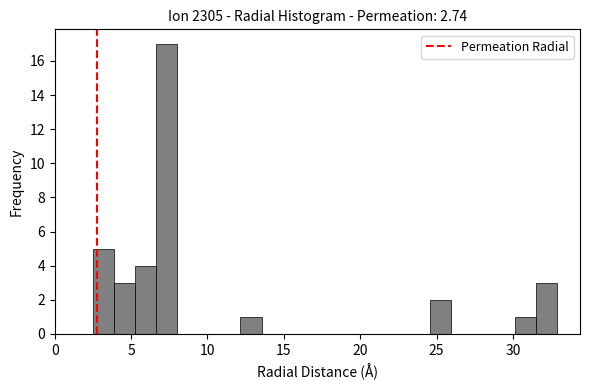

Read against the x-axis, roughly where is the centre of the tallest bar?

7.5